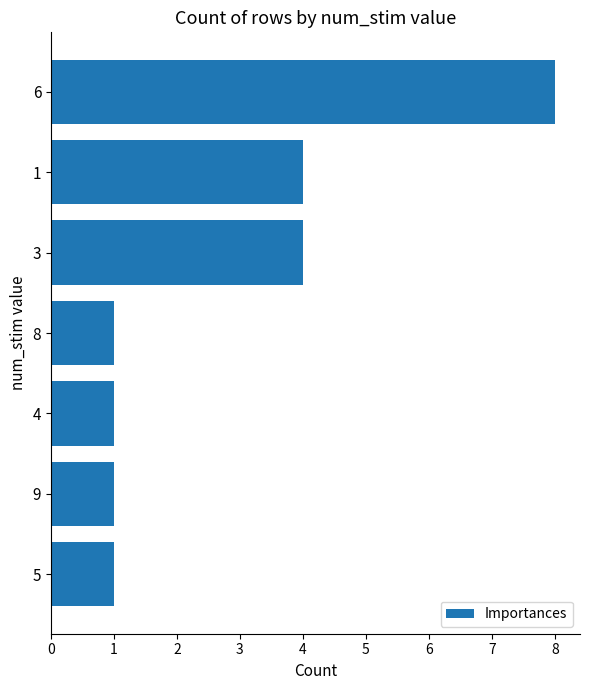

The value at 1 is 4. True or false?

True